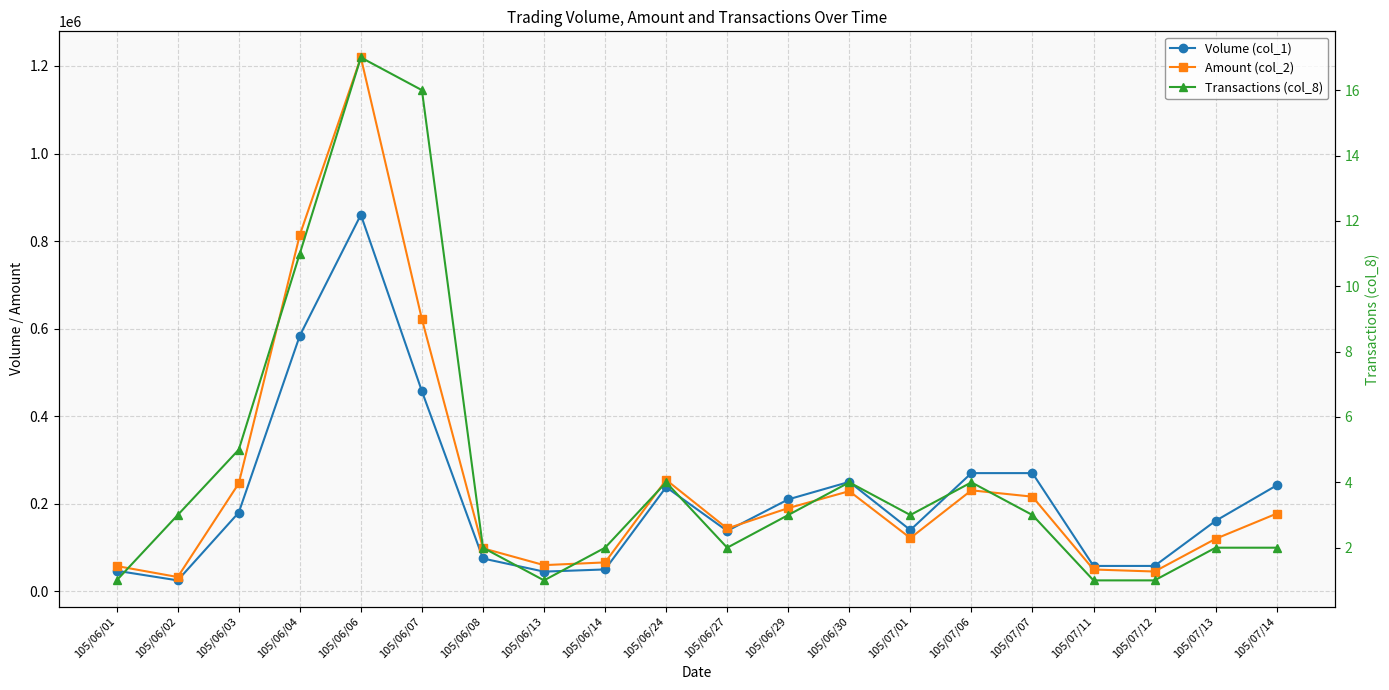

Between 105/07/11 and 105/06/04, which is larger?

105/06/04